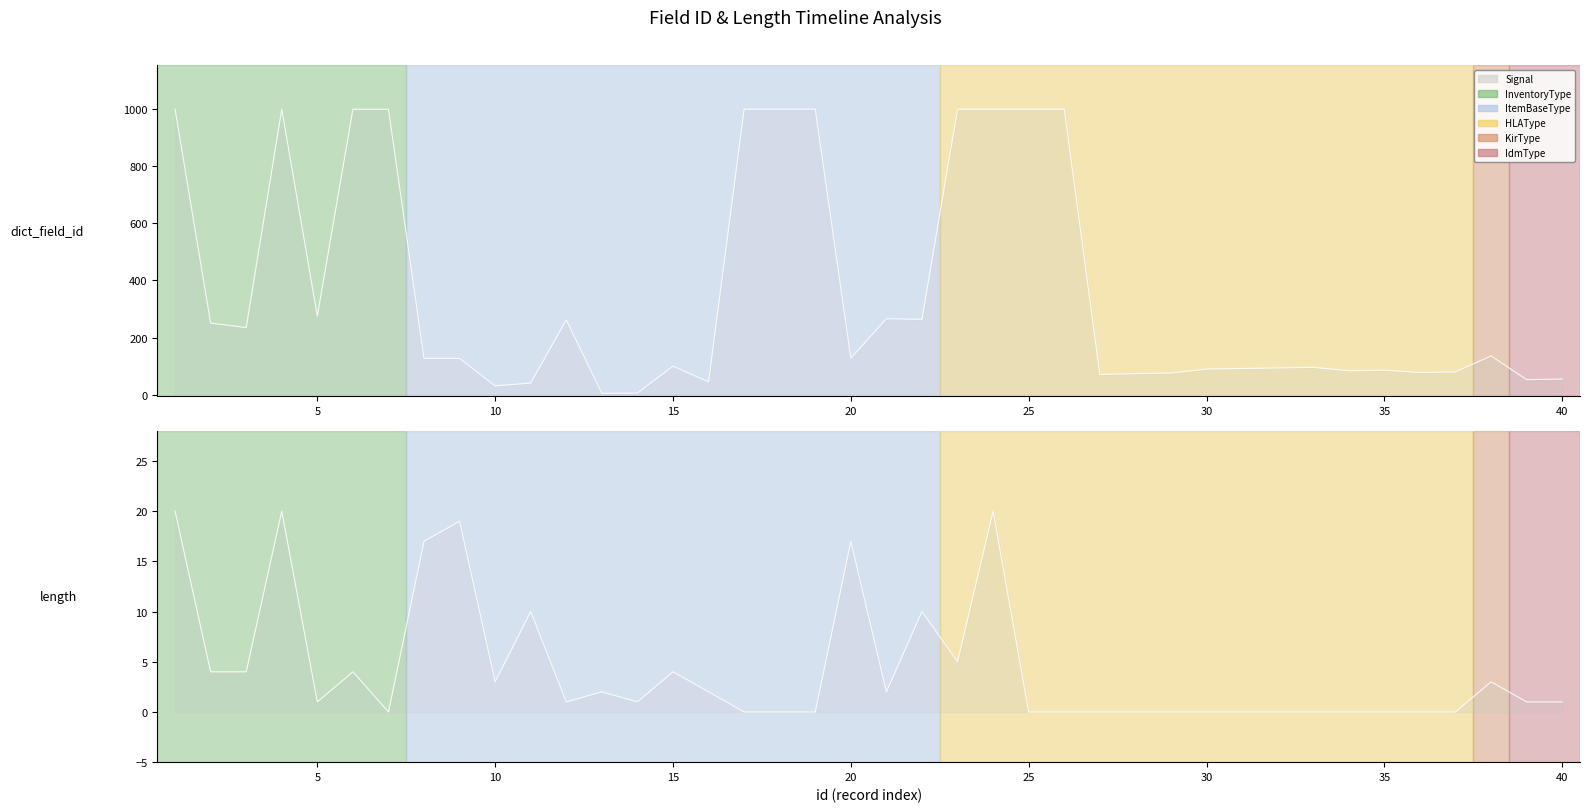

How many data points in length are above 1?

18